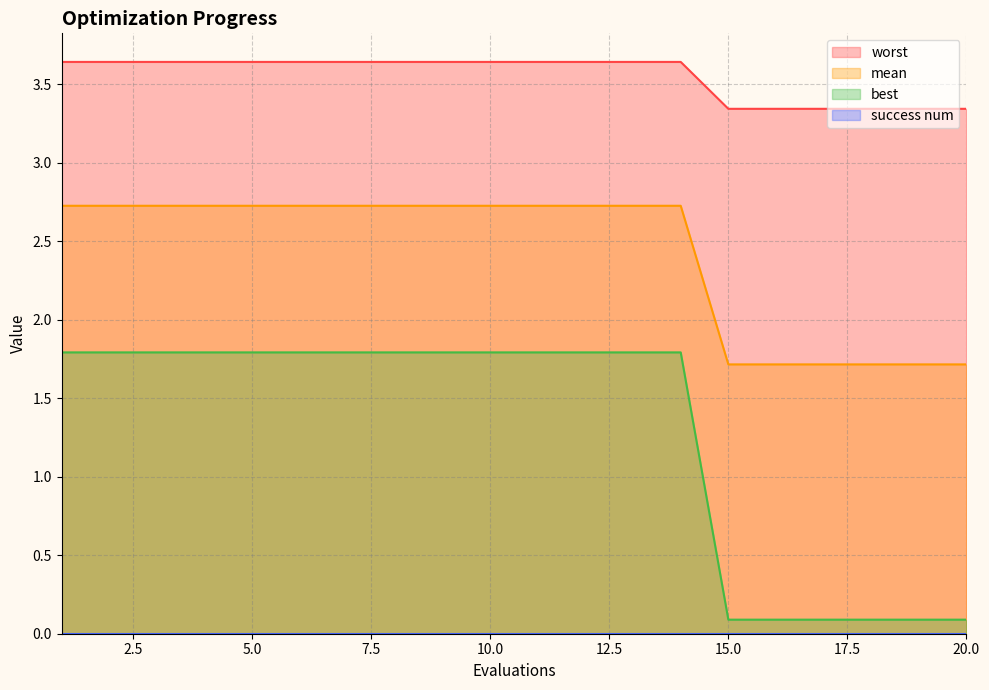

Count the number of data series in this chart.

4